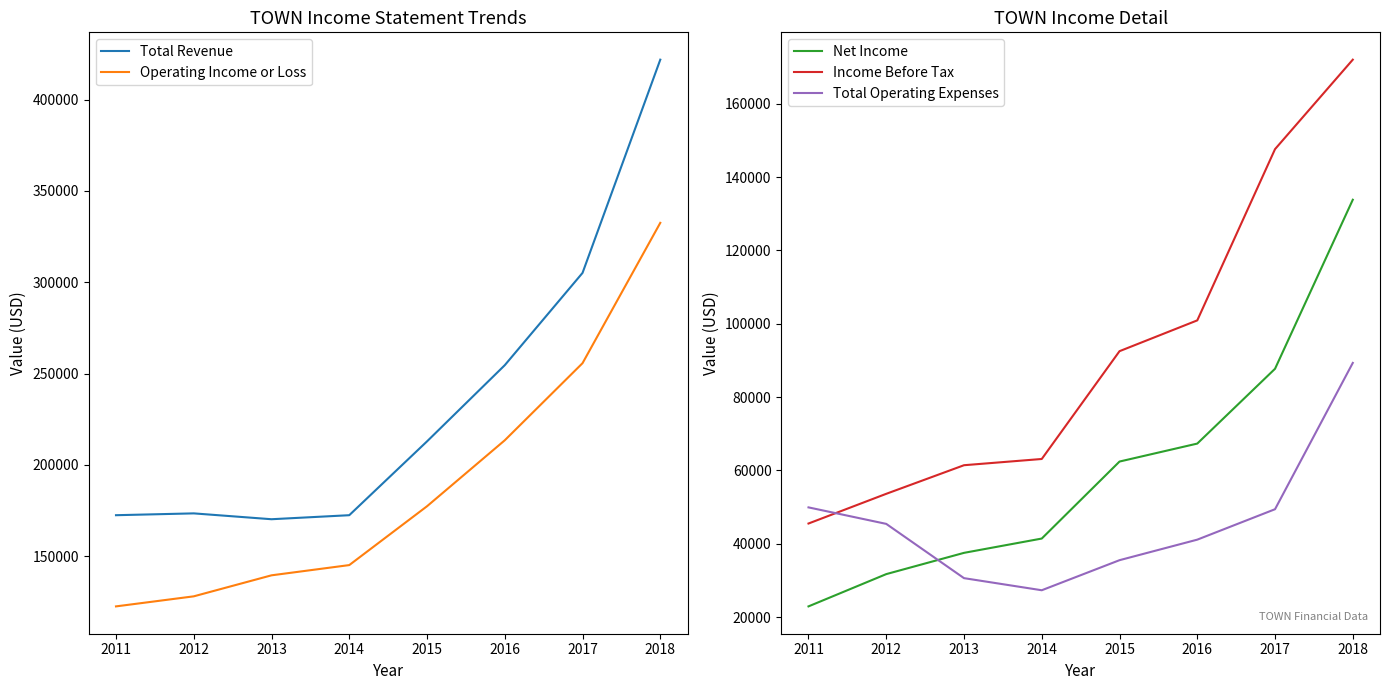

Reading left to right, list all the values displayed in this chart.

Total Revenue: 172500	173500	170300	172500	212900	254600	305100	421800
Operating Income or Loss: 122600	128100	139600	145200	177400	213500	255700	332500
Net Income: 22900	31700	37500	41400	62400	67300	87700	133800
Income Before Tax: 45500	53600	61400	63100	92500	100900	147600	172000
Total Operating Expenses: 49900	45400	30600	27300	35500	41100	49400	89300